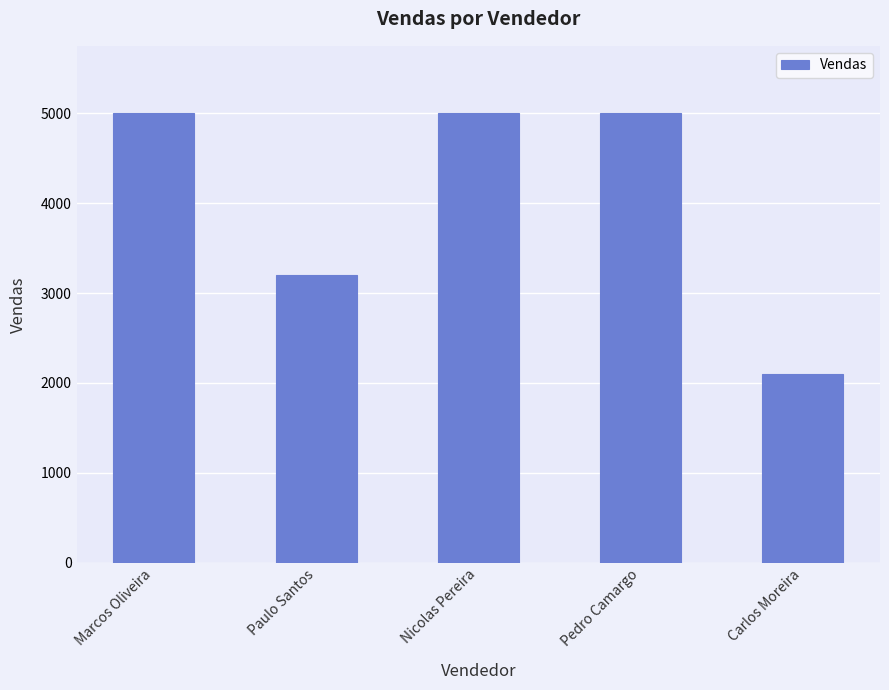

Is it true that the value at Nicolas Pereira is 7121?

False